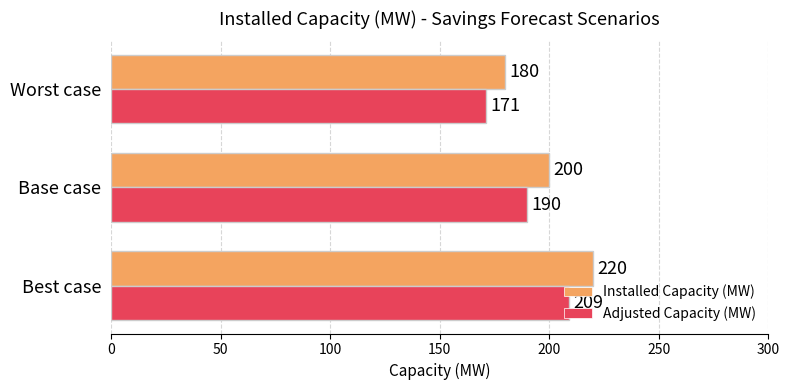

What is the sum of the Installed Capacity (MW) values at Best case and Worst case?

400